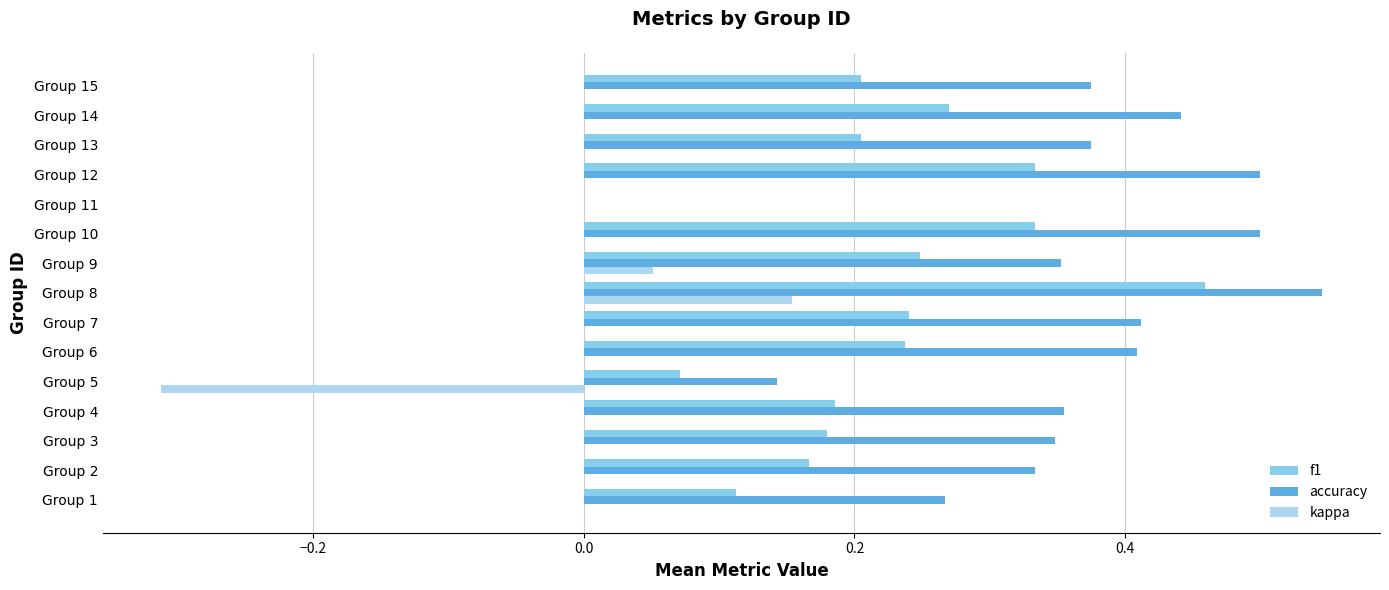

What is the total value across all series at Group 8?

1.2